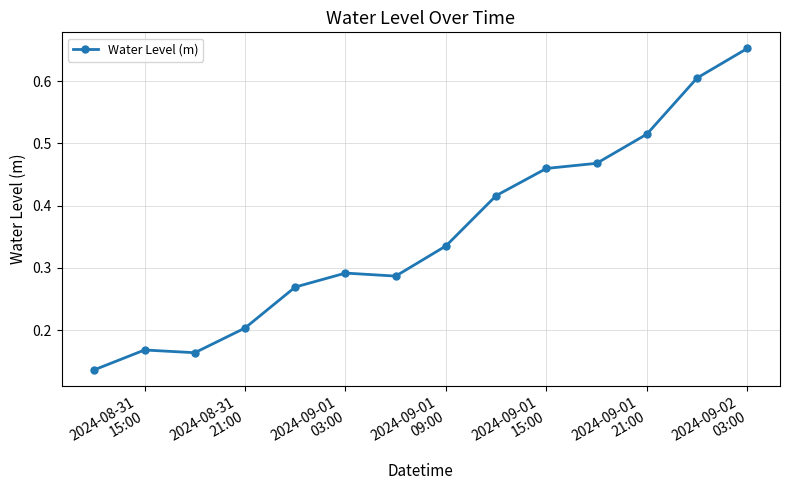

What is the sum of all values?

5.0